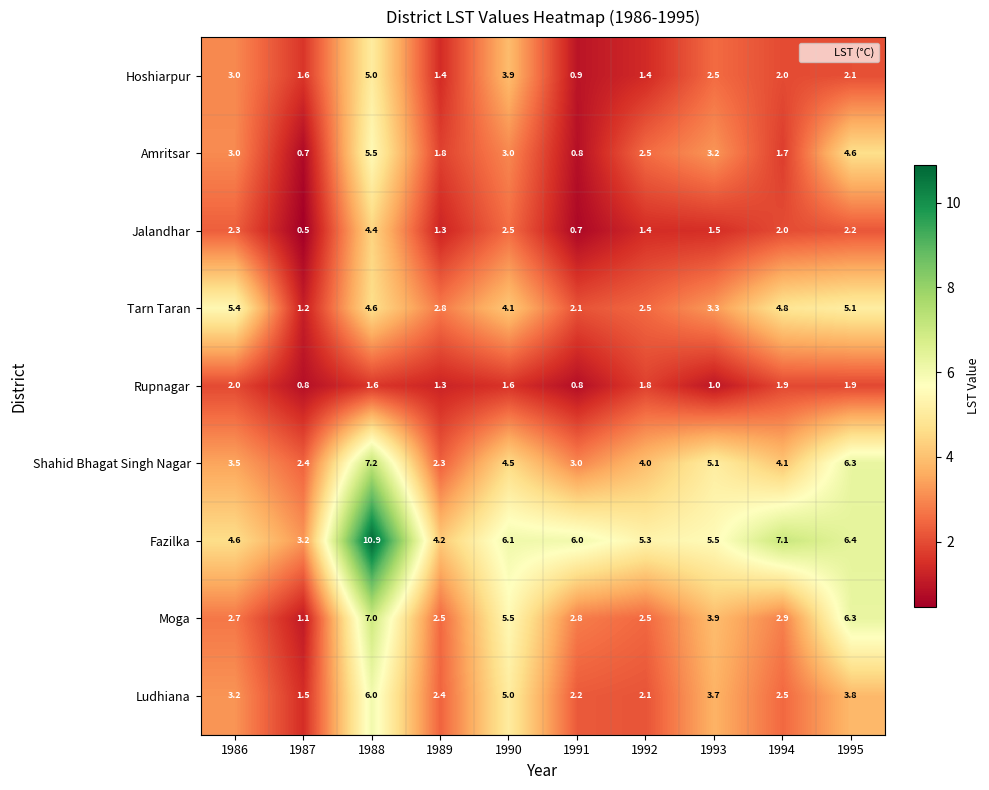

How many distinct data groups are displayed?

9